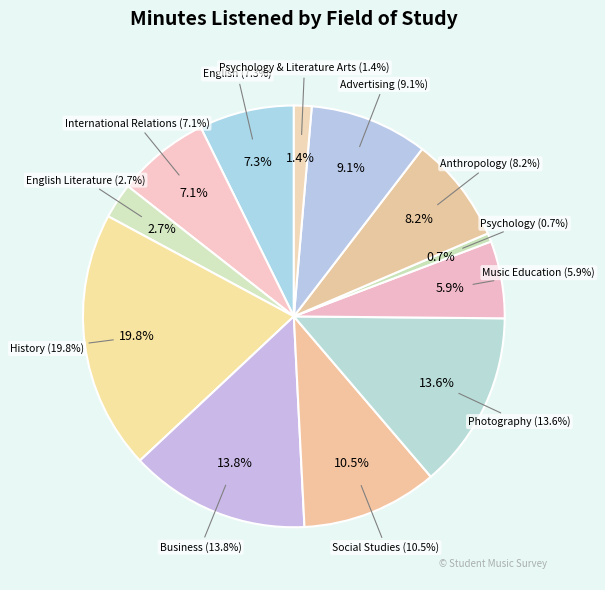

Between Social Studies and Psychology, which is larger?

Social Studies